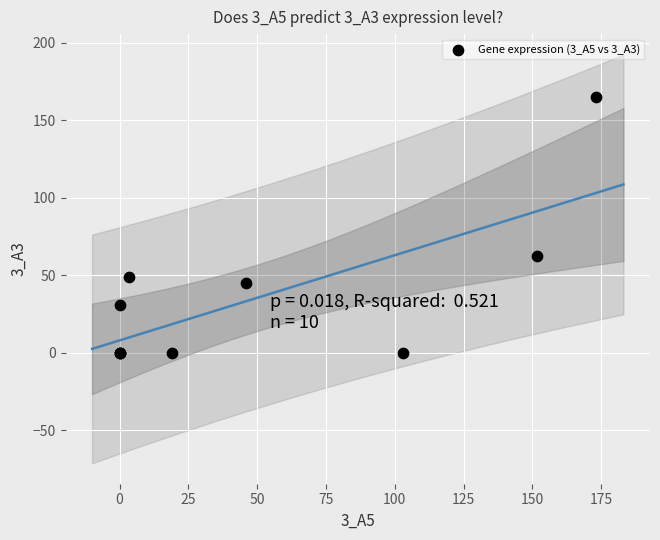

What Y value in the scatter plot is closest to 82?

62.6